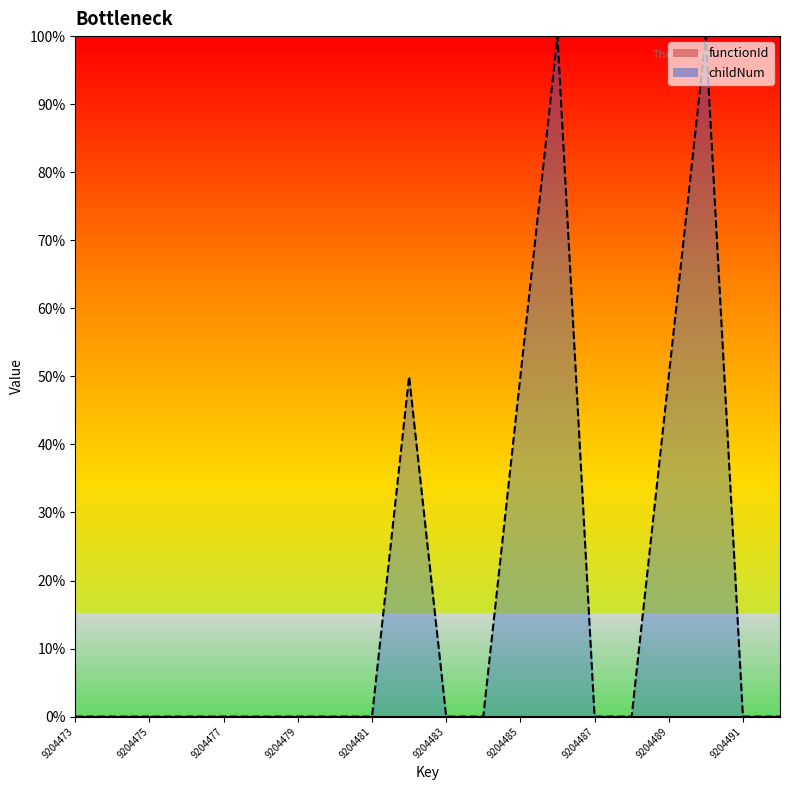

Reading left to right, what are all the values shown in this chart?

0.0	0.0	0.0	0.0	0.0	0.0	0.0	0.0	0.0	0.5	0.0	0.0	0.5	1.0	0.0	0.0	0.5	1.0	0.0	0.0